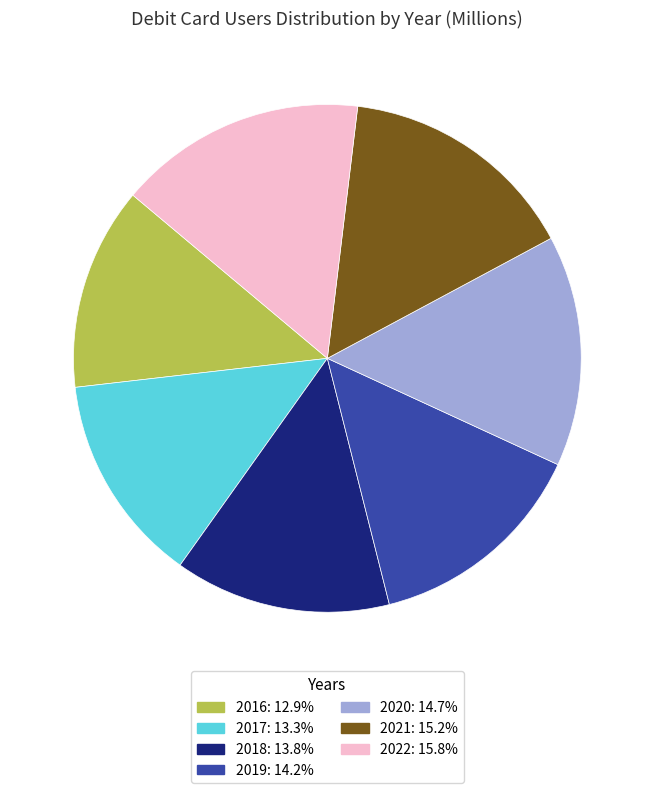

Does 2021 represent more than half of the total?

No